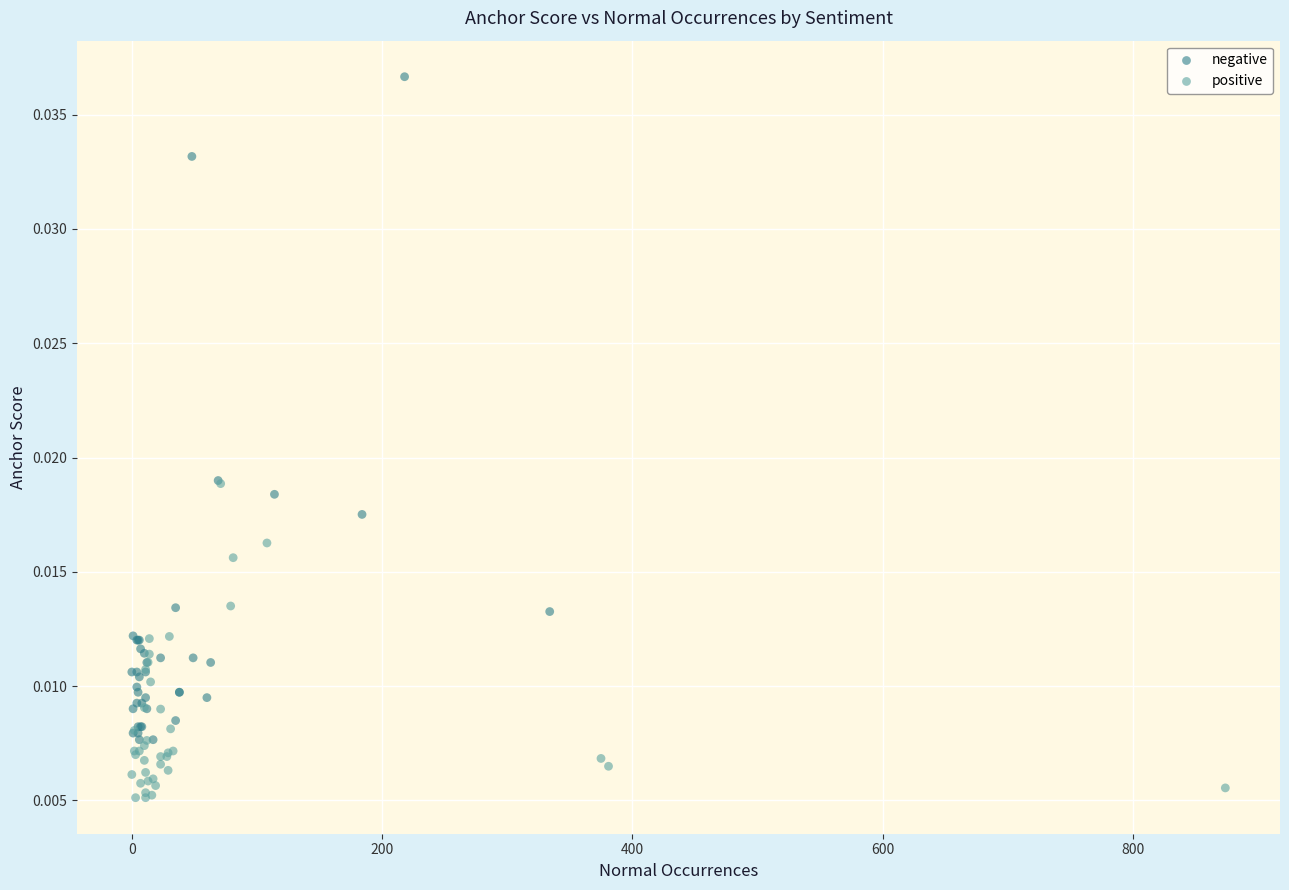

Which series contains the lowest Y value?

positive